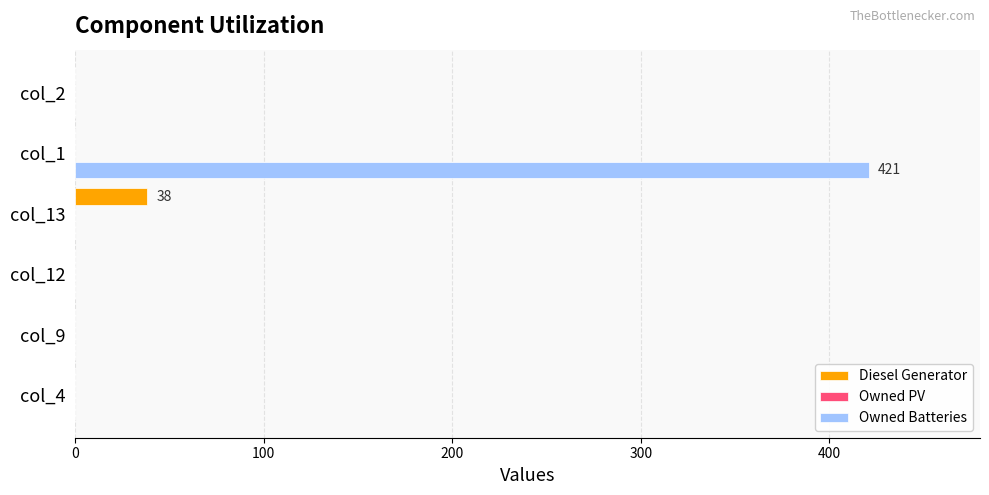

At which category is the sum across all series the highest?

col_1